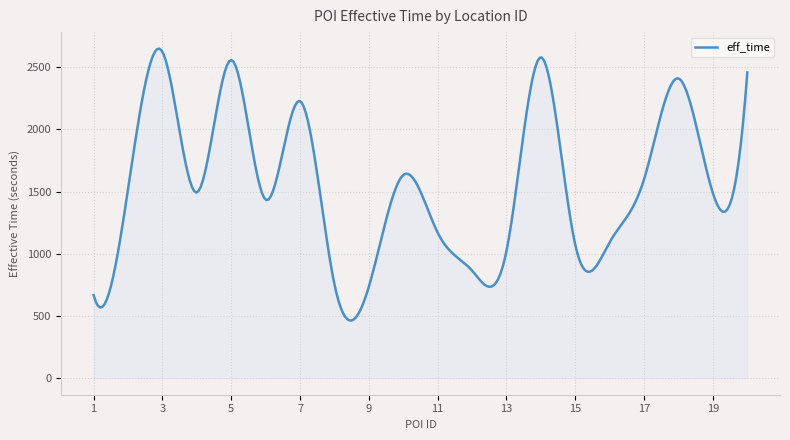

What is the maximum value shown in the chart?

2648.8